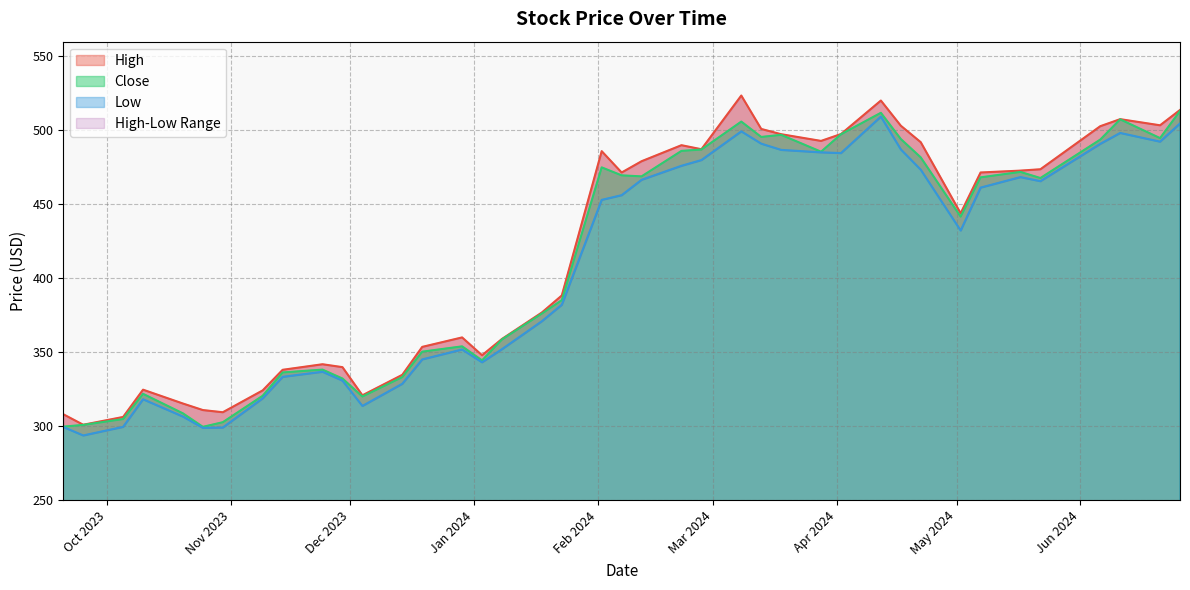

Where is the first local maximum for Low?

2023-10-10